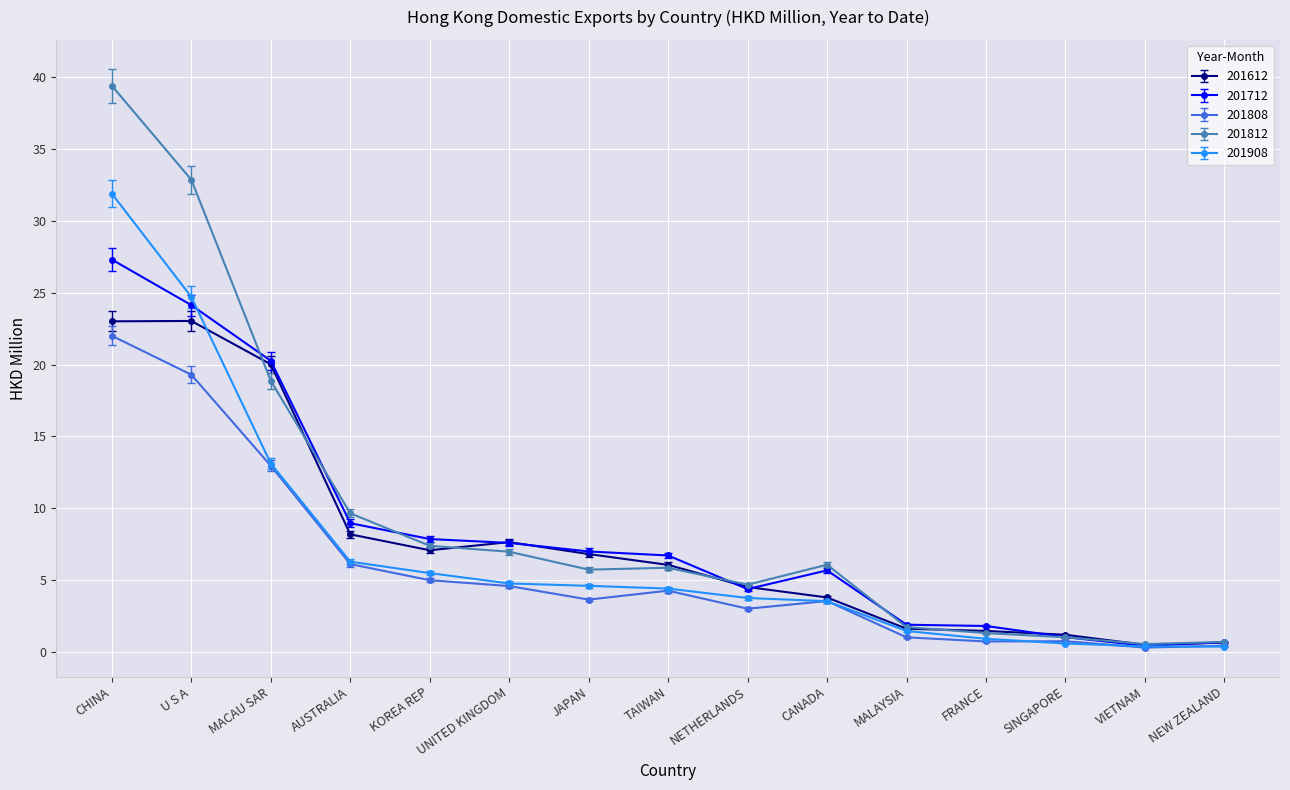

Which series has the widest spread of values?

201812